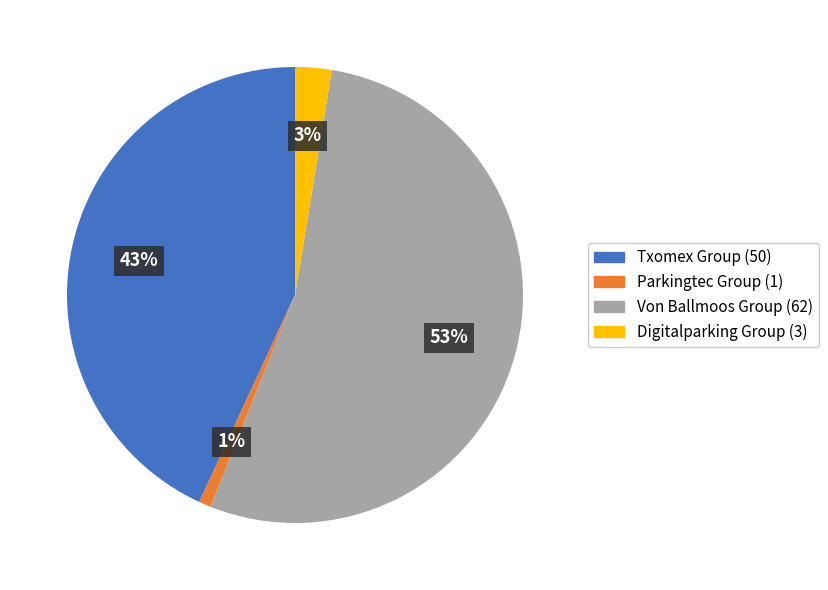

What is the largest slice in the pie chart?

Von Ballmoos Group